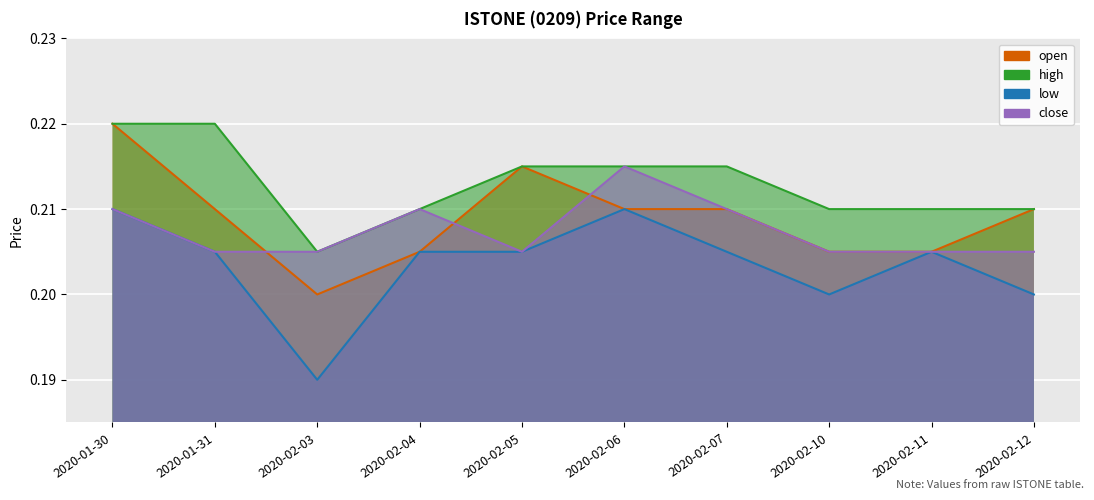

Which series changed the most between 2020-02-04 and 2020-02-11?

close